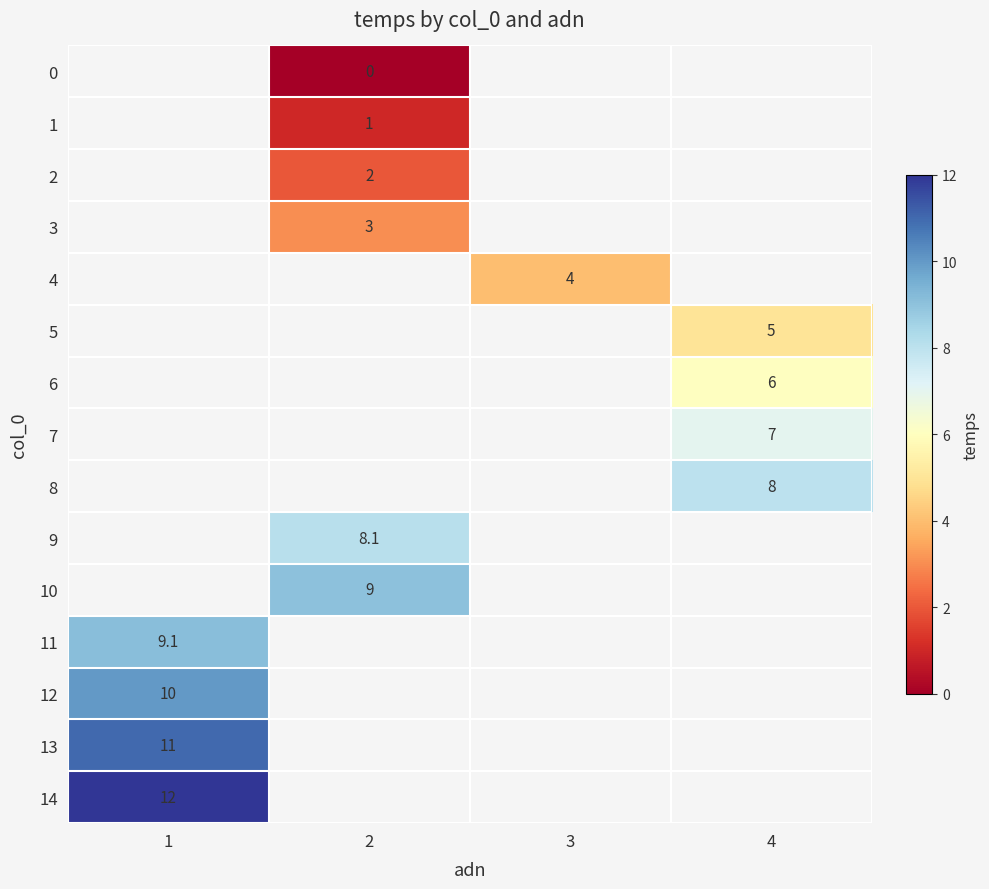

Is it true that 8 equals 8.0 at 4?

True